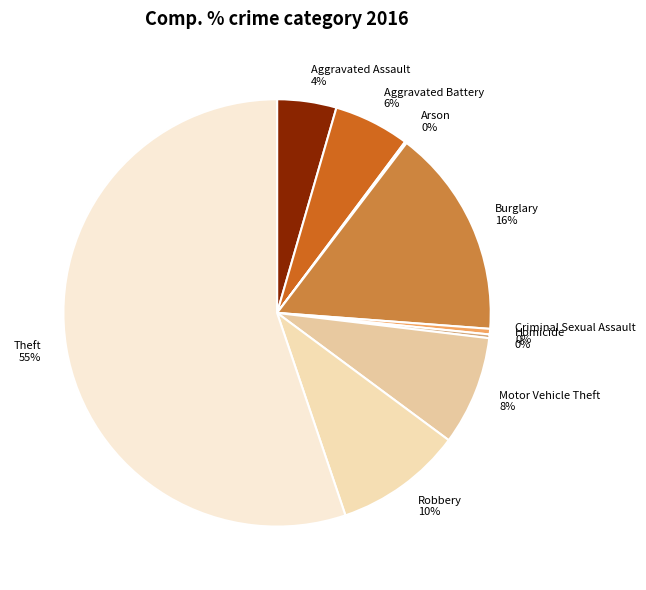

Is Theft the majority of the pie?

Yes